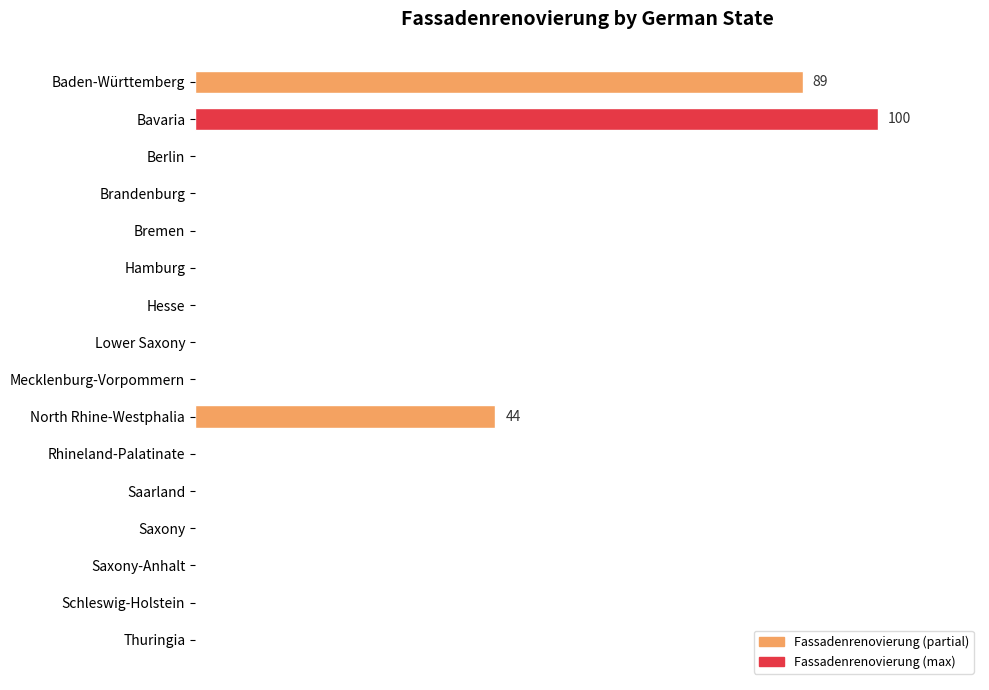

At which label is the value closest to 50?

North Rhine-Westphalia